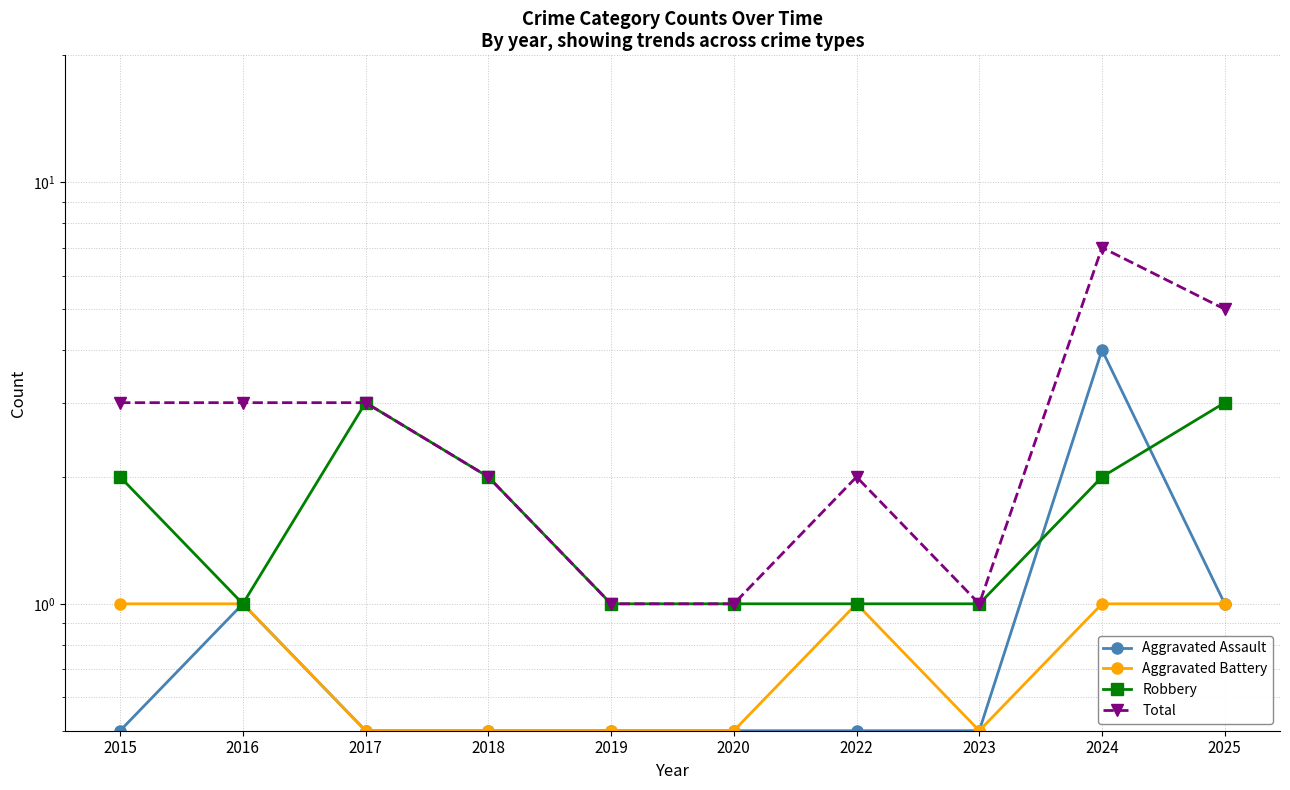

Between 2023 and 2020, which is larger?

2023